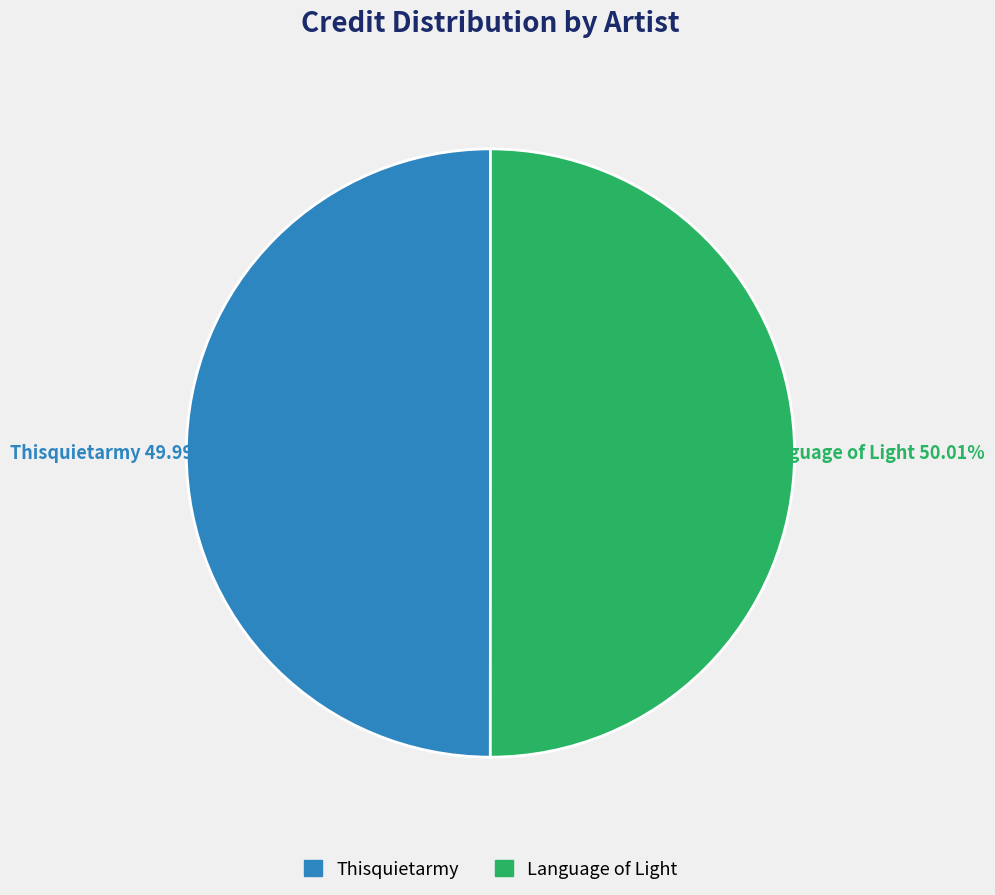

Is it true that Thisquietarmy is 50% of the pie?

True